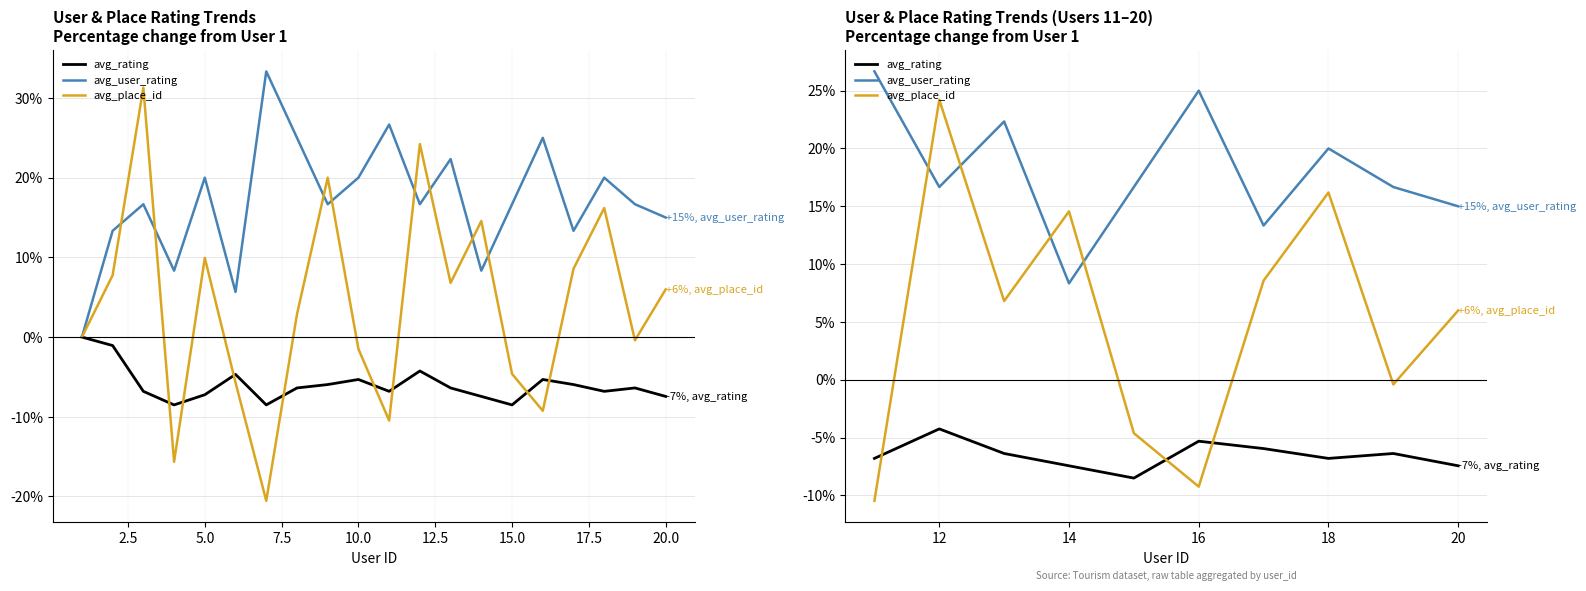

What is the difference between the maximum and minimum values in the avg_user_rating series?

18.3